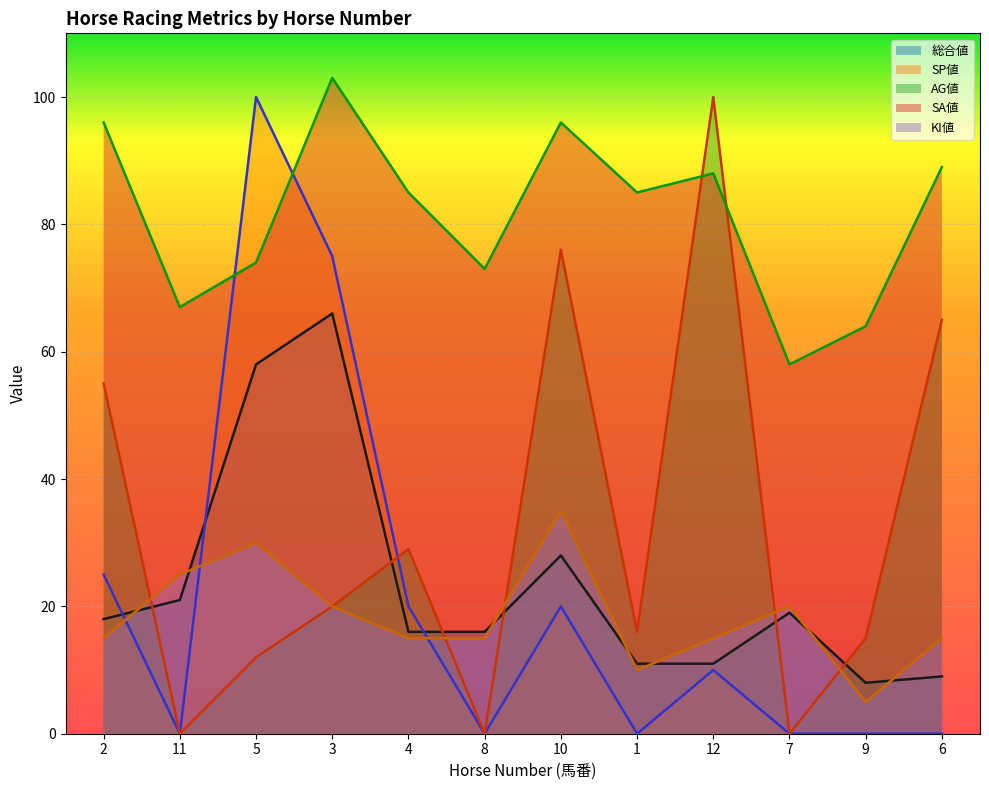

How many intersections are there between SP値 and 総合値?

3